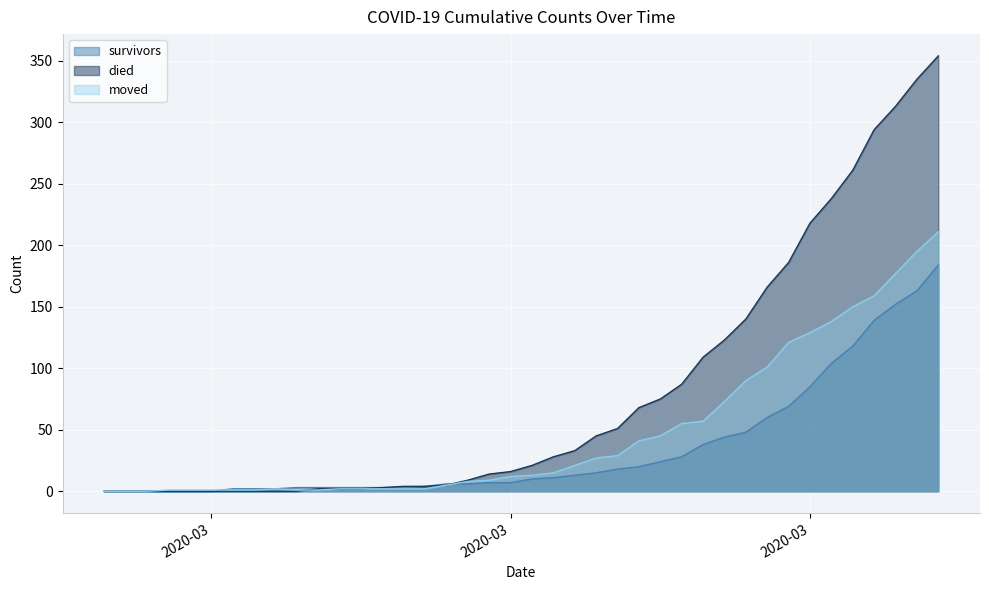

Reading left to right, transcribe all the data shown in this chart.

survivors: 0	0	0	0	0	0	2	2	2	3	3	3	3	3	3	4	6	6	7	7	10	11	13	15	18	20	24	28	38	44	48	60	69	85	104	118	139	152	163	184
died: 0	0	0	0	0	0	0	0	0	0	2	2	2	3	4	4	5	9	14	16	21	28	33	45	51	68	75	87	109	123	140	166	186	218	238	261	294	313	335	354
moved: 0	0	0	1	1	1	1	1	2	1	1	2	2	2	2	2	5	8	9	12	13	15	21	27	29	41	45	55	57	73	90	101	121	129	138	150	159	177	195	211